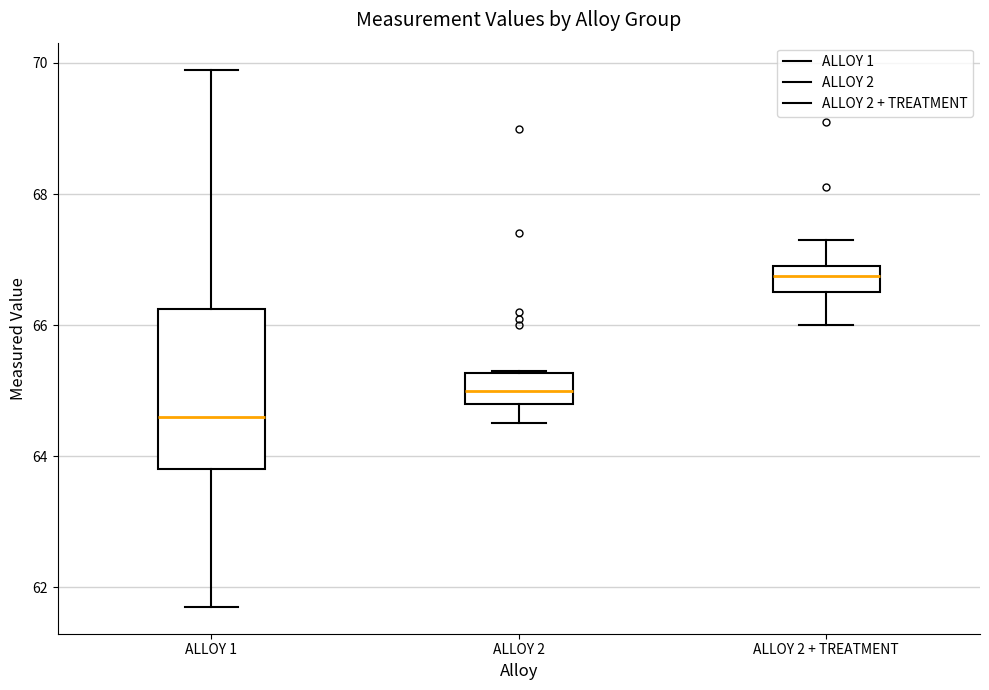

Reading left to right, read every box against the y-axis: the position of its median line, the range the box covers, and the ends of its whiskers. The values are not printed on the chart, so give them approximately, as read against the axis.

ALLOY 1: median 64.6, box 63.8 to 66.2, whiskers 61.8 to 70.0
ALLOY 2: median 65.0, box 64.8 to 65.2, whiskers 64.6 to 65.4
ALLOY 2 + TREATMENT: median 66.8, box 66.6 to 67.0, whiskers 66.0 to 67.4